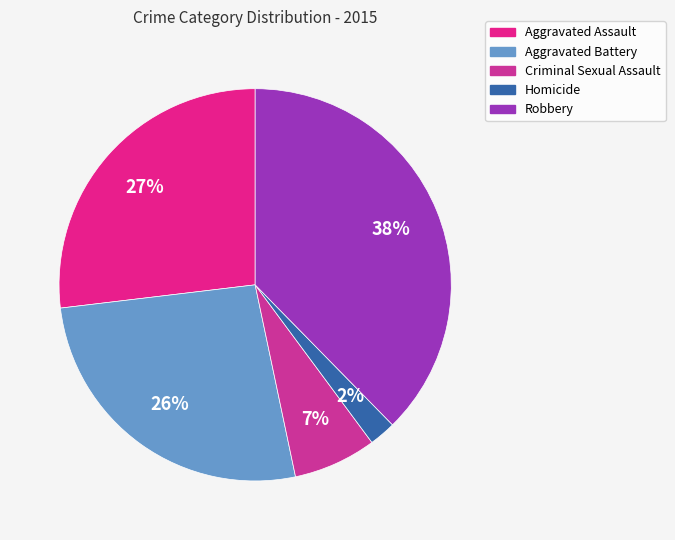

Which slice is the smallest?

Homicide